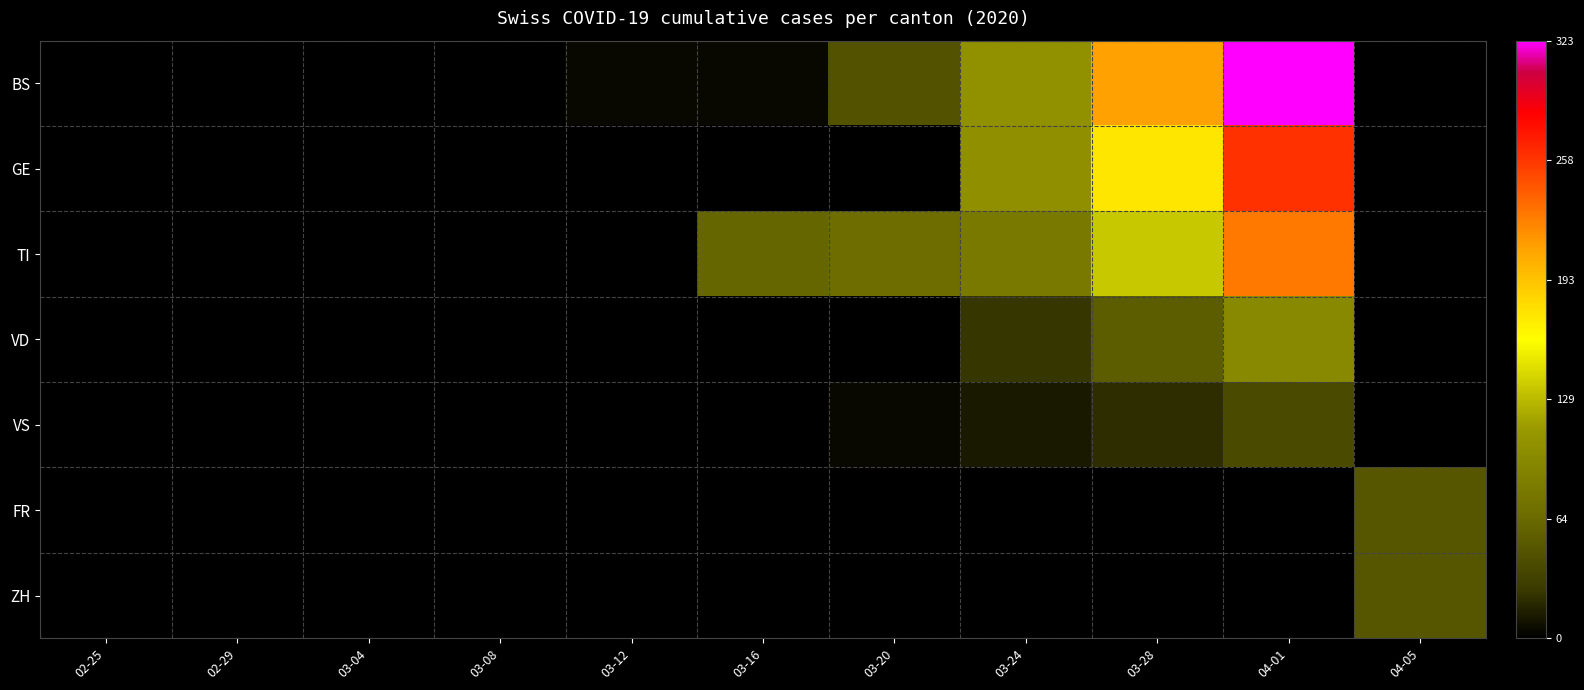

Reading right to left, list all the values displayed in this chart.

BS: 04-05=0	04-01=323	03-28=211	03-24=105	03-20=46	03-16=4	03-12=4	03-08=0	03-04=0	02-29=0	02-25=0
GE: 04-05=0	04-01=260	03-28=175	03-24=103	03-20=0	03-16=0	03-12=0	03-08=0	03-04=0	02-29=0	02-25=0
TI: 04-05=0	04-01=229	03-28=136	03-24=80	03-20=67	03-16=61	03-12=0	03-08=0	03-04=0	02-29=0	02-25=0
VD: 04-05=0	04-01=96	03-28=53	03-24=25	03-20=0	03-16=0	03-12=0	03-08=0	03-04=0	02-29=0	02-25=0
VS: 04-05=0	04-01=40	03-28=21	03-24=12	03-20=5	03-16=0	03-12=0	03-08=0	03-04=0	02-29=0	02-25=0
FR: 04-05=49	04-01=0	03-28=0	03-24=0	03-20=0	03-16=0	03-12=0	03-08=0	03-04=0	02-29=0	02-25=0
ZH: 04-05=49	04-01=0	03-28=0	03-24=0	03-20=0	03-16=0	03-12=0	03-08=0	03-04=0	02-29=0	02-25=0